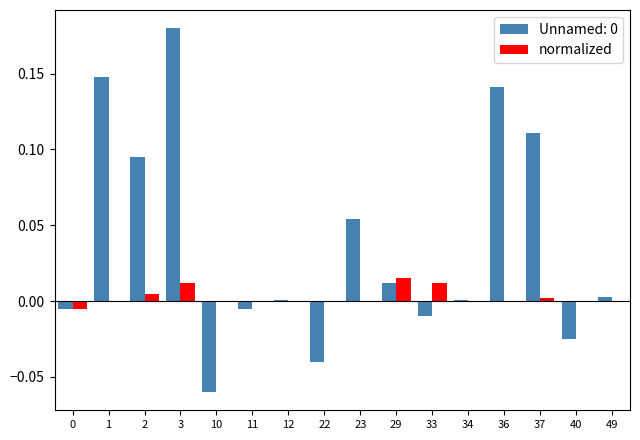

How many data points does each series have?

16